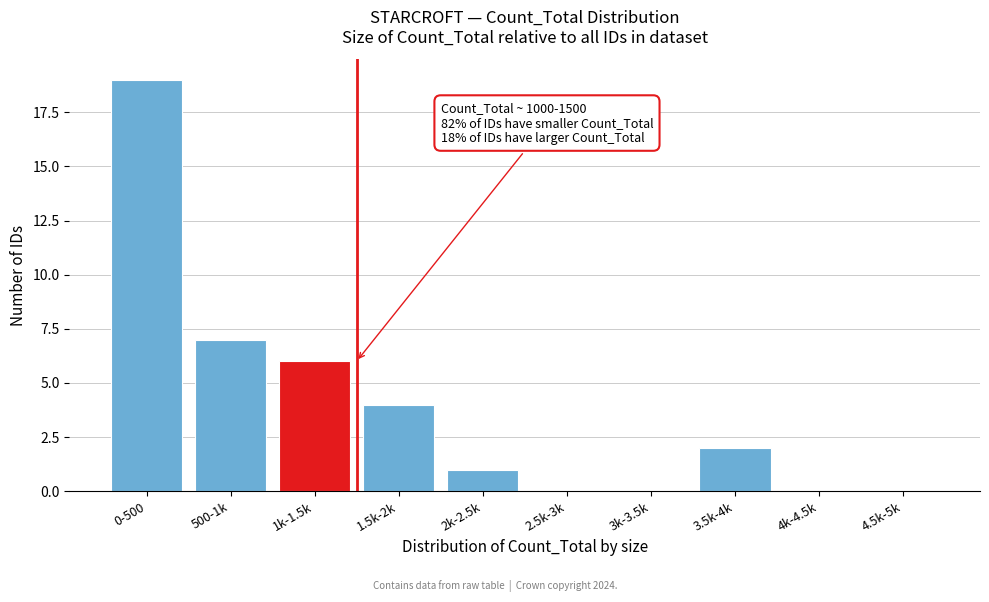

Reading right to left, what are all the values shown in this chart?

4.5k-5k=0	4k-4.5k=0	3.5k-4k=2	3k-3.5k=0	2.5k-3k=0	2k-2.5k=1	1.5k-2k=4	1k-1.5k=6	500-1k=7	0-500=19